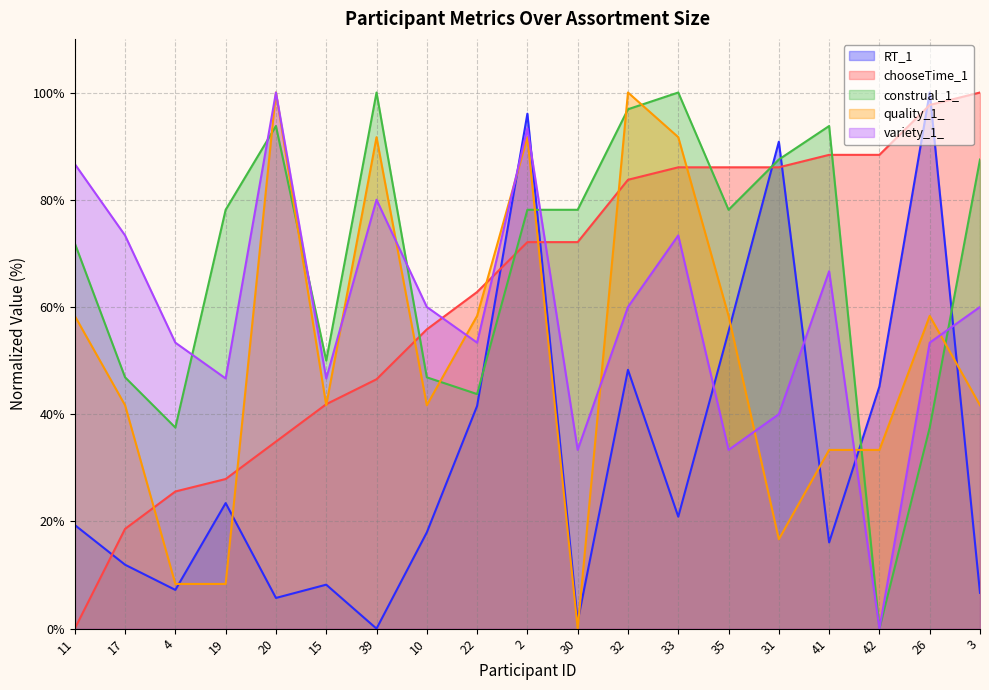

At 17, list the series in order from smallest to largest.

RT_1, chooseTime_1, quality_1_, construal_1_, variety_1_